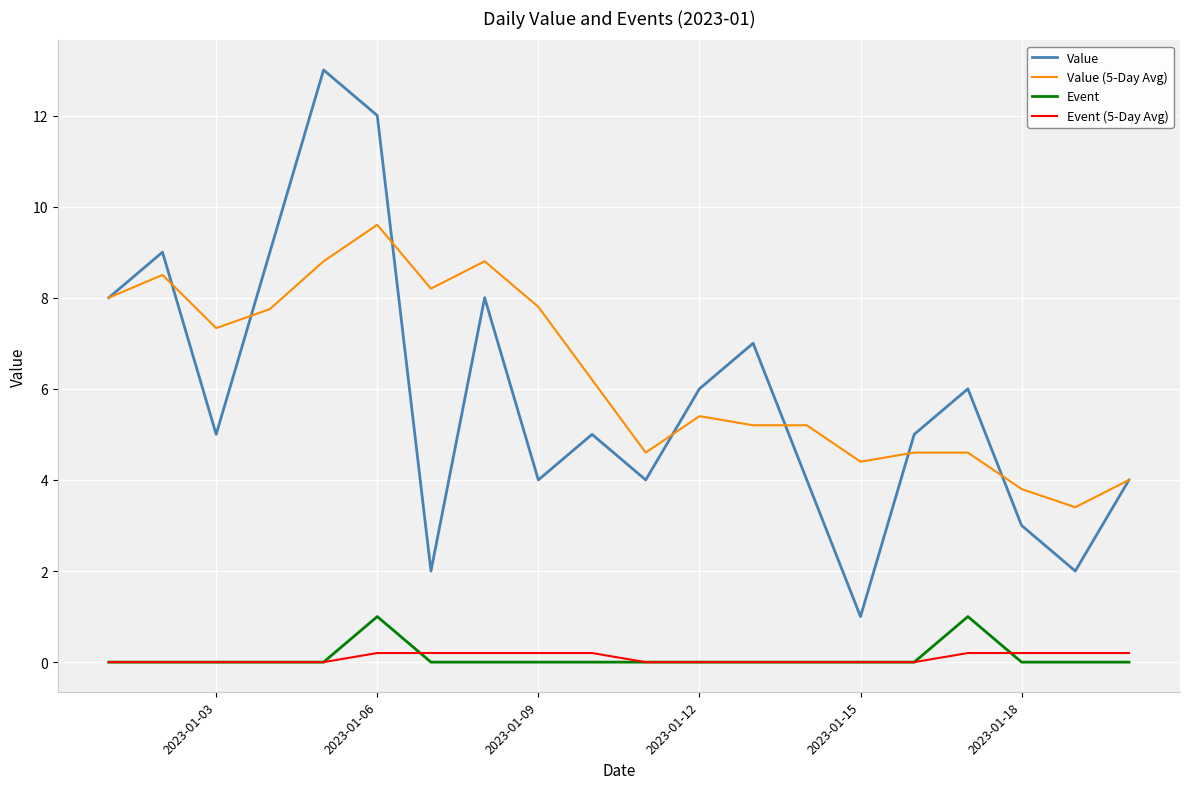

What are all the series names shown in the legend?

Value, Value (5-Day Avg), Event, Event (5-Day Avg)